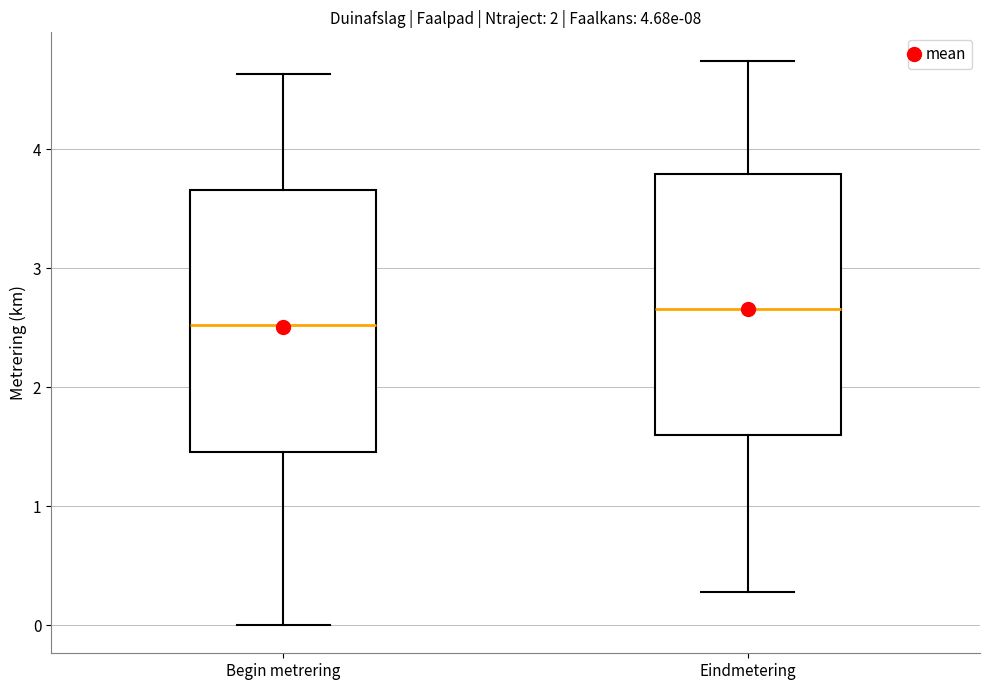

Reading left to right, read every box against the y-axis: the position of its median line, the range the box covers, and the ends of its whiskers. The values are not printed on the chart, so give them approximately, as read against the axis.

Begin metrering: median 2.5, box 1.5 to 3.7, whiskers 0.0 to 4.6
Eindmetering: median 2.7, box 1.6 to 3.8, whiskers 0.3 to 4.7